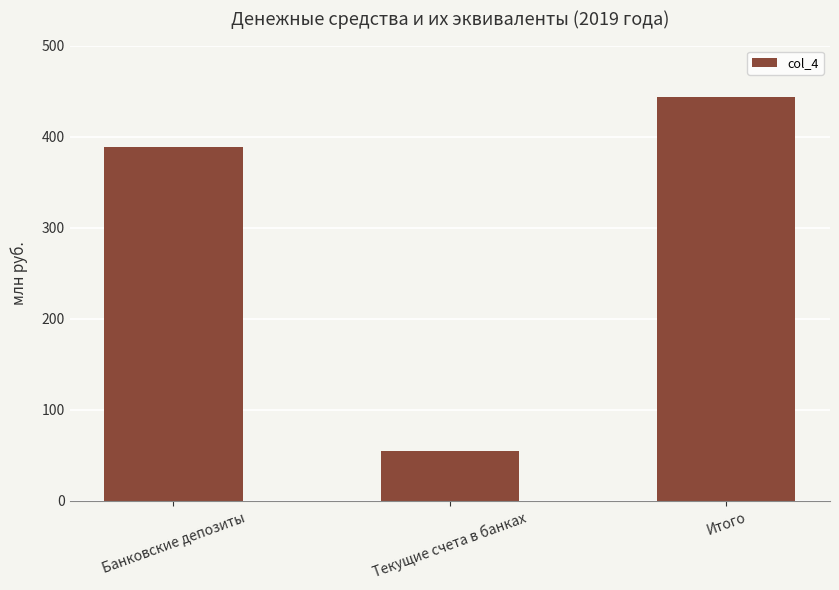

Which label corresponds to the smallest value in the chart?

Текущие счета в банках